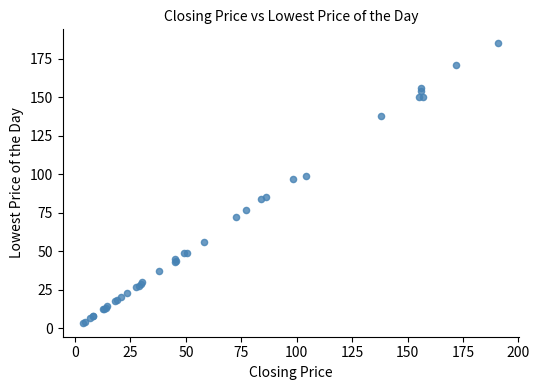

What Y value in the scatter plot is closest to 94?

97.0